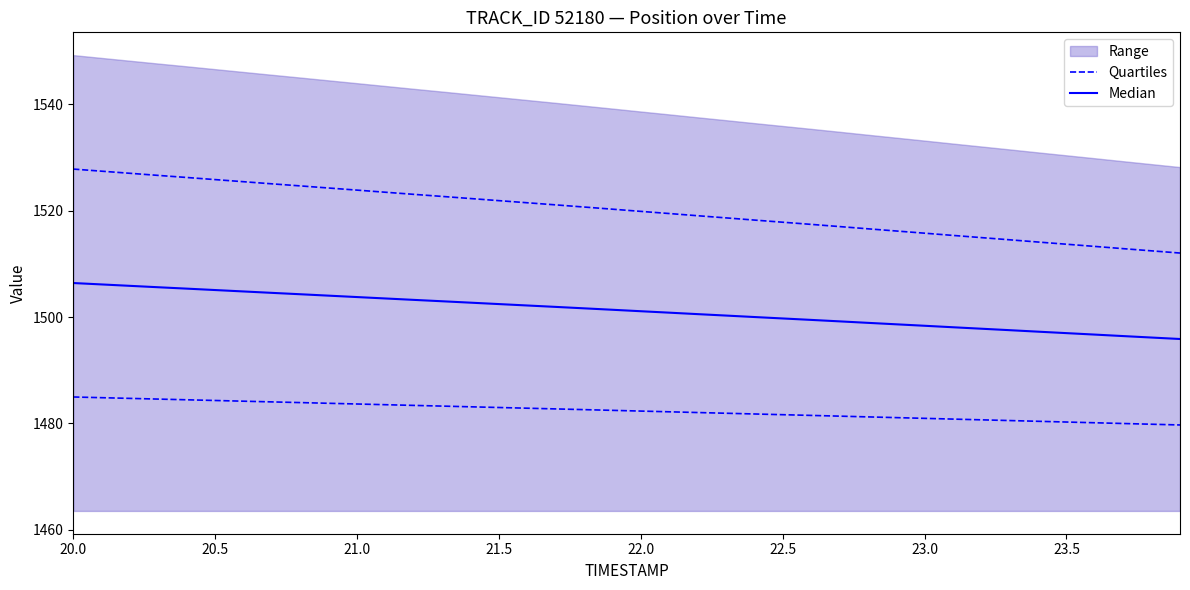

At which category is the sum across all series the highest?

20.0